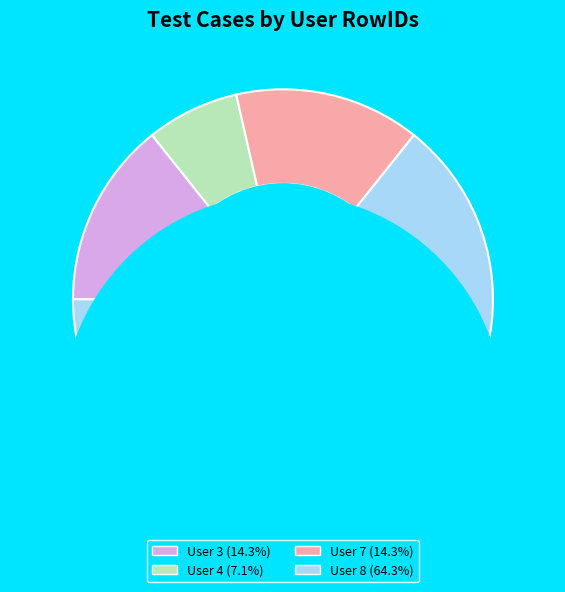

To the nearest percent, what is the combined percentage of User 7 and User 3?

29%